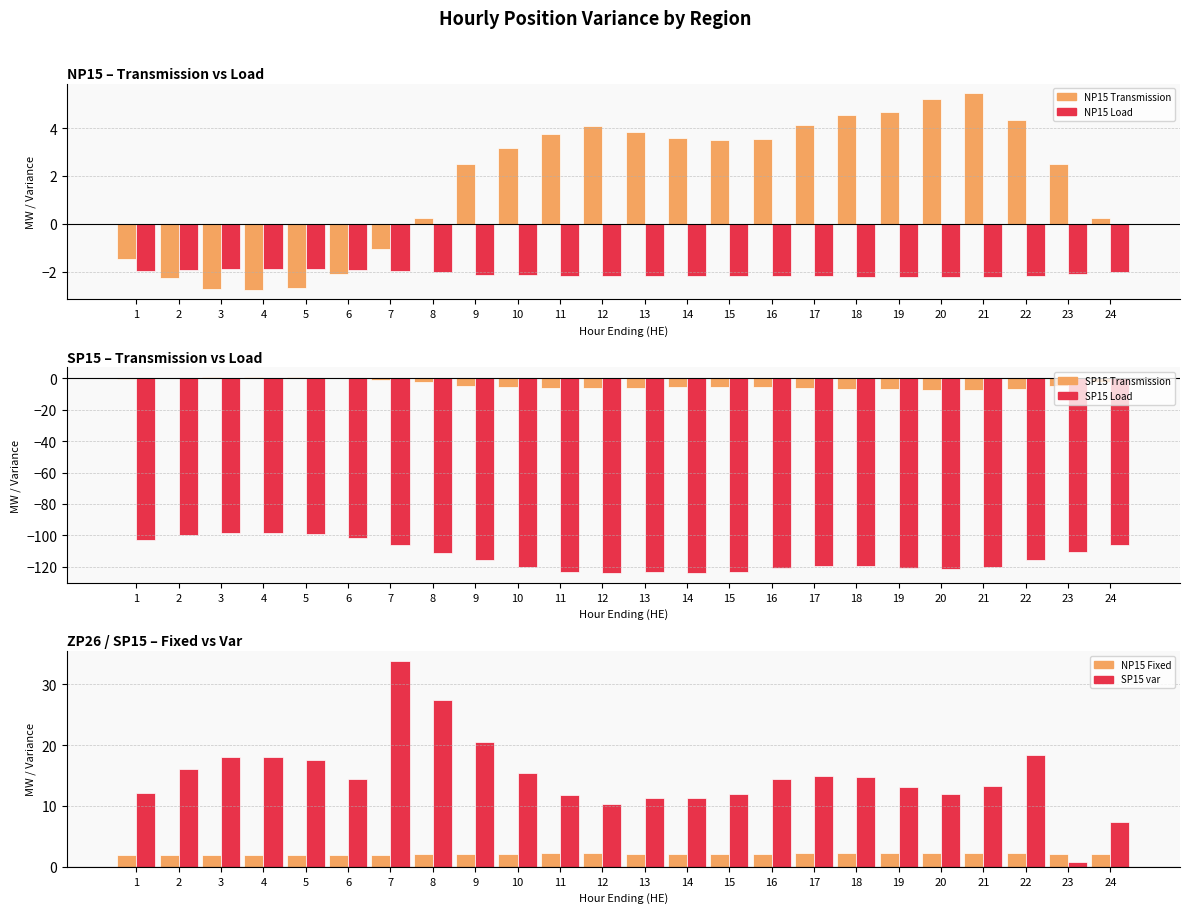

How many positive values does the NP15 Transmission series have?

17